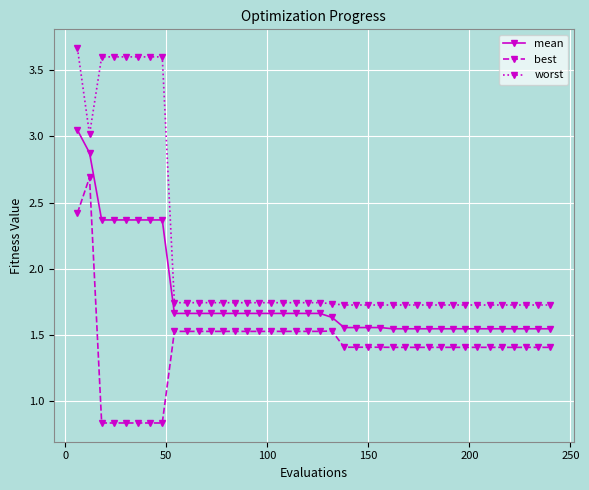

Which series has the largest total across all categories?

worst